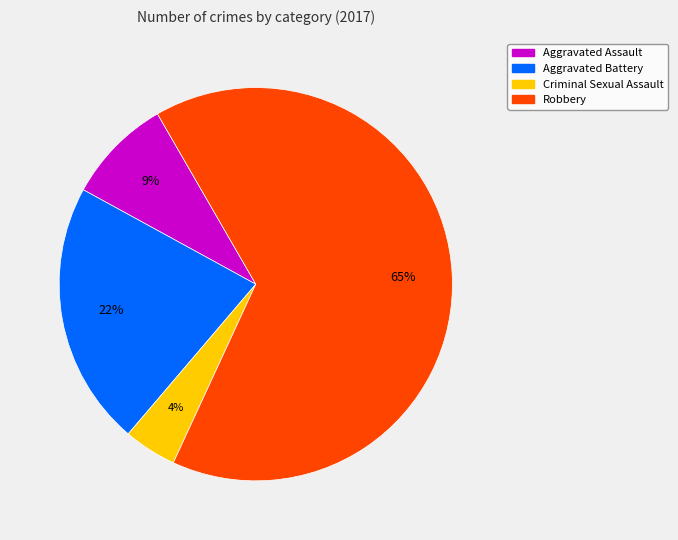

To the nearest percent, what percentage of the pie is Aggravated Assault?

9%